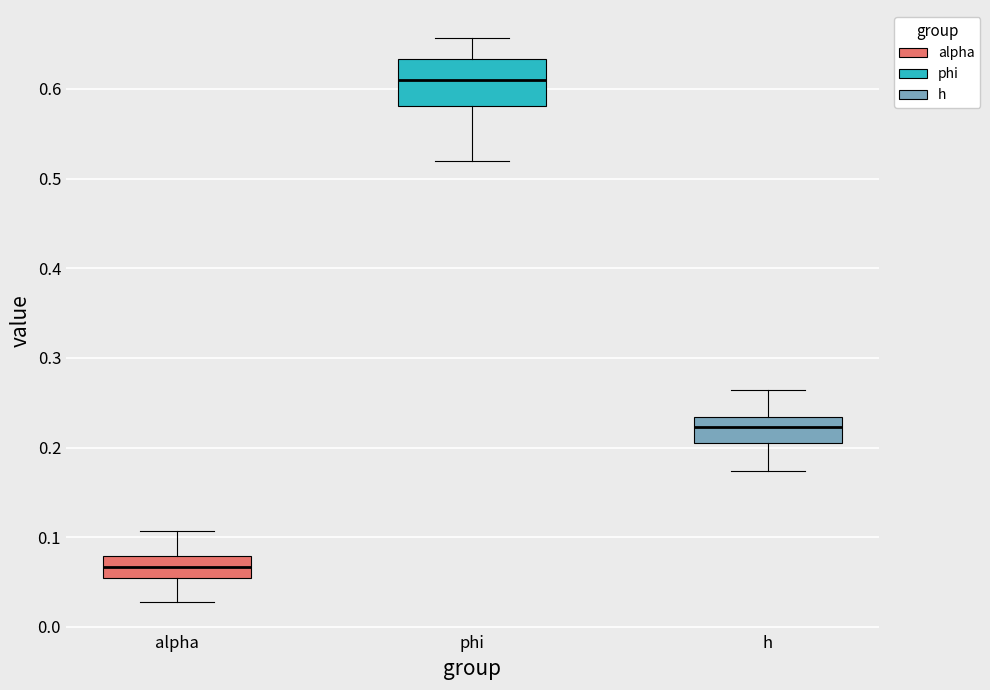

Which box's median line is the highest?

phi